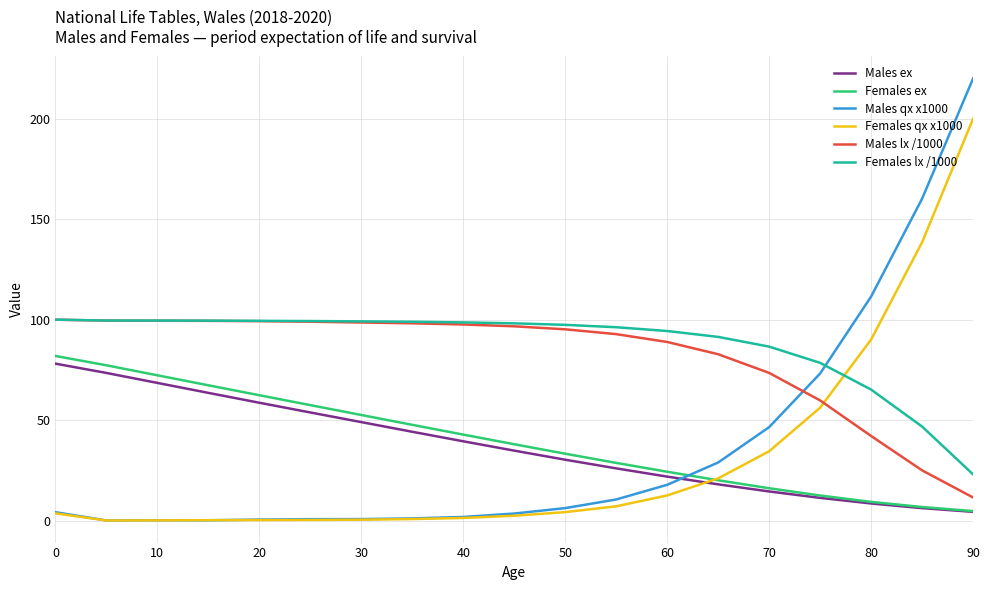

True or false: Females ex and Females lx /1000 cross at least once.

False